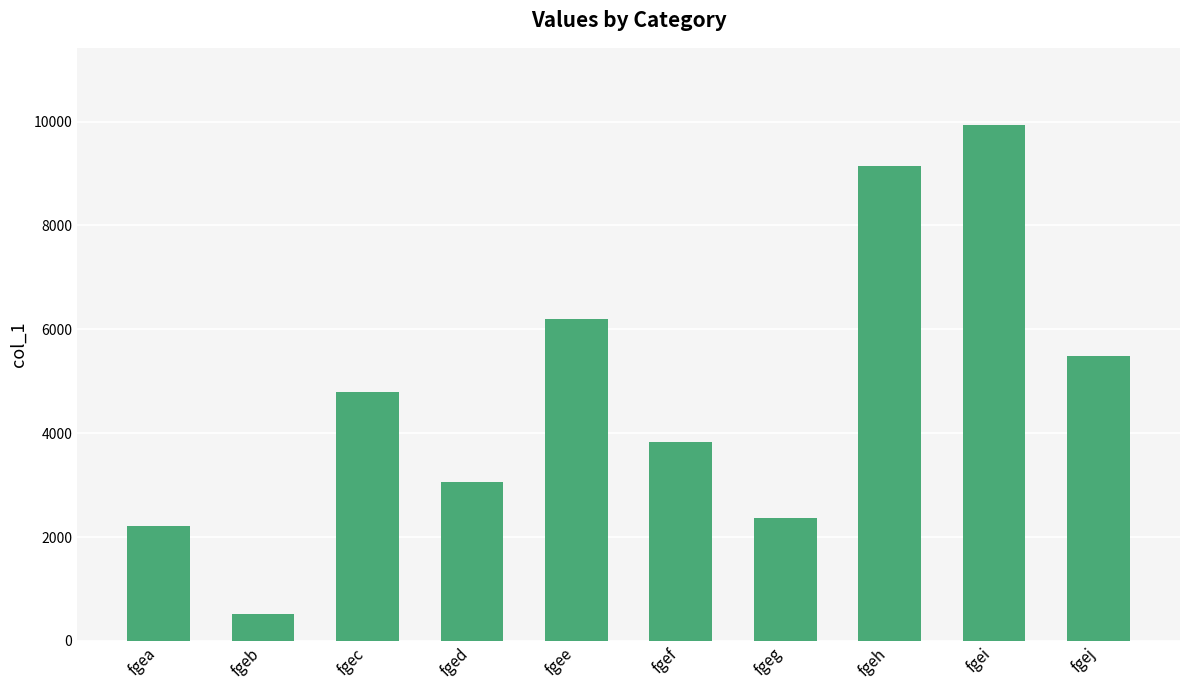

What is the value of the 6th bar from the left?

3830